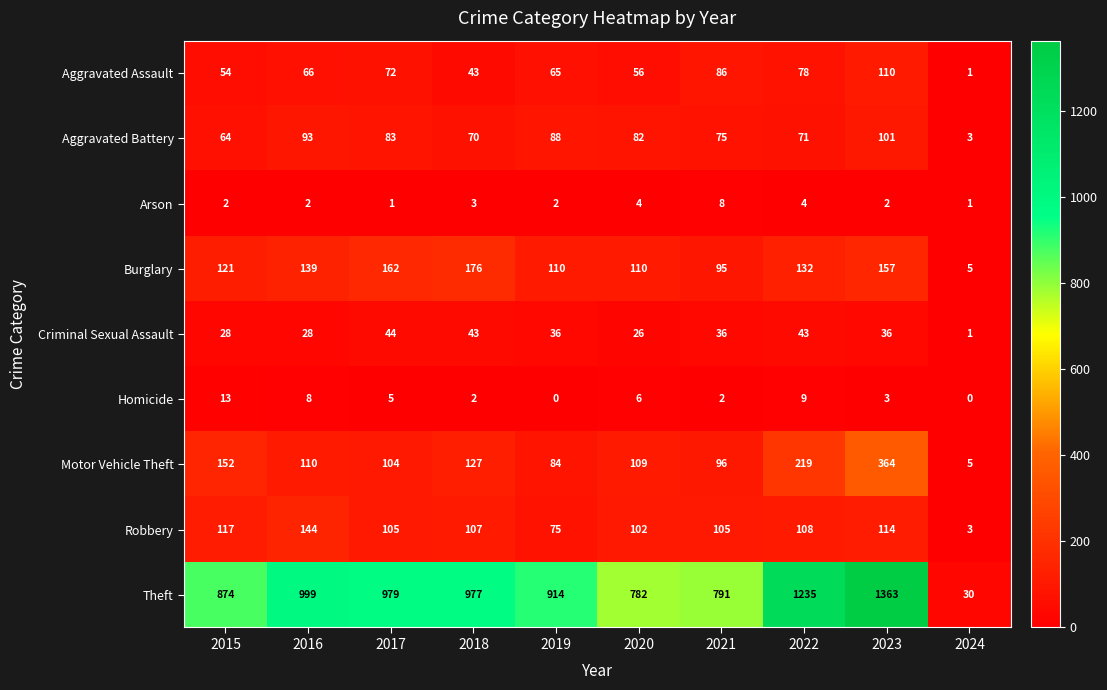

How many data points in Criminal Sexual Assault are less than 36?

4